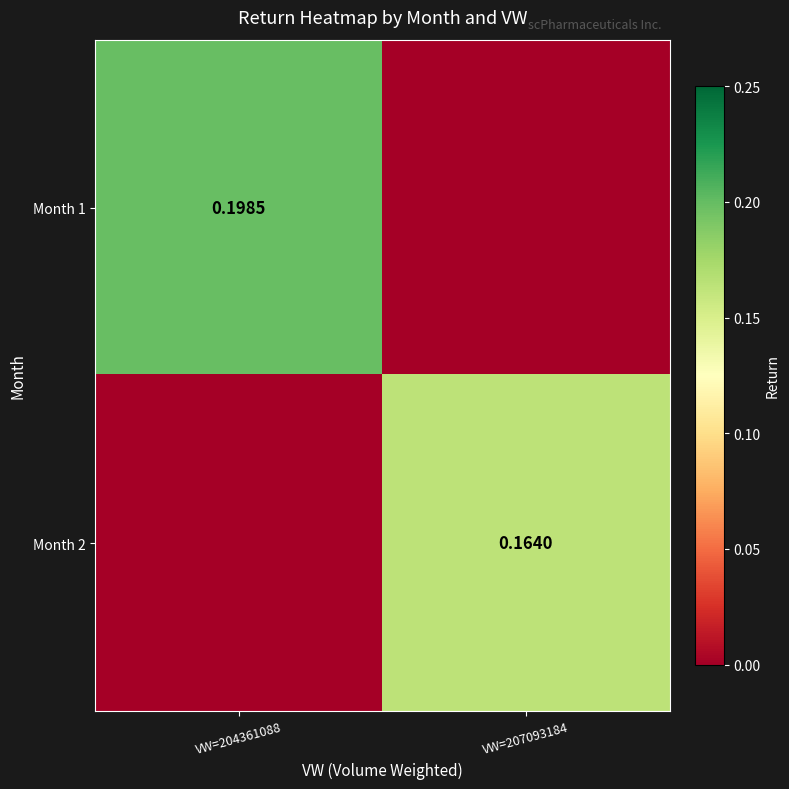

The Month 2 series shows 0.0 at VW=204361088. True or false?

True